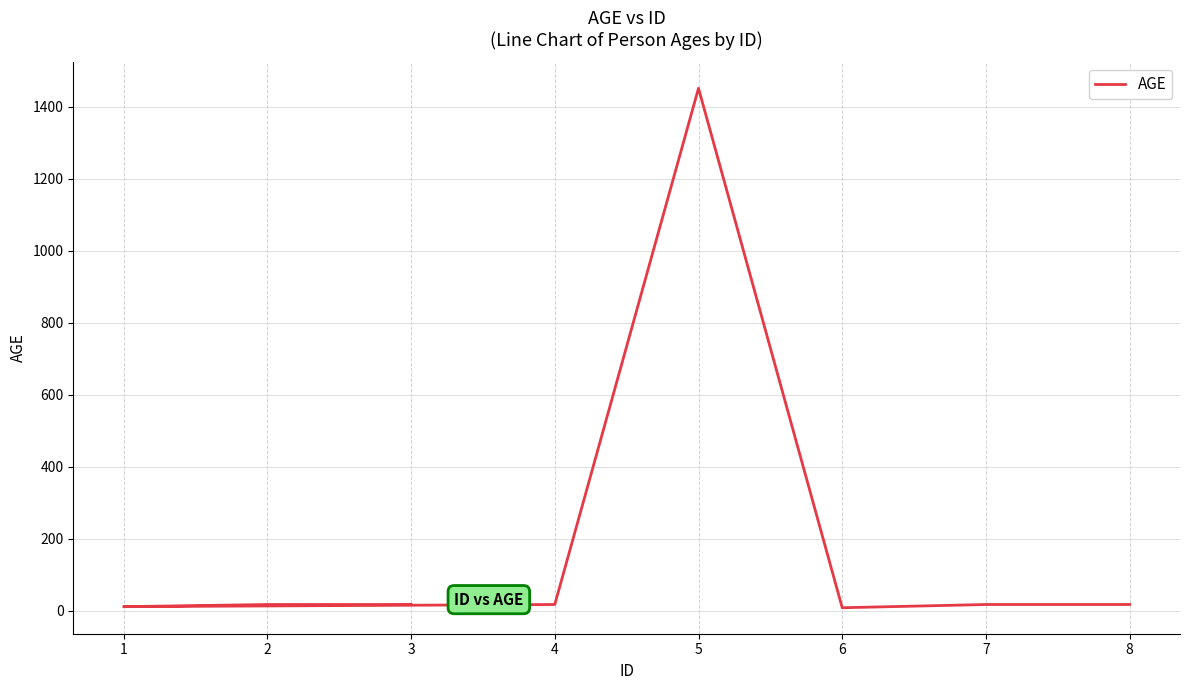

Rank the categories by value from lowest to highest.

6, 1, 3, 2, 4, 7, 8, 5